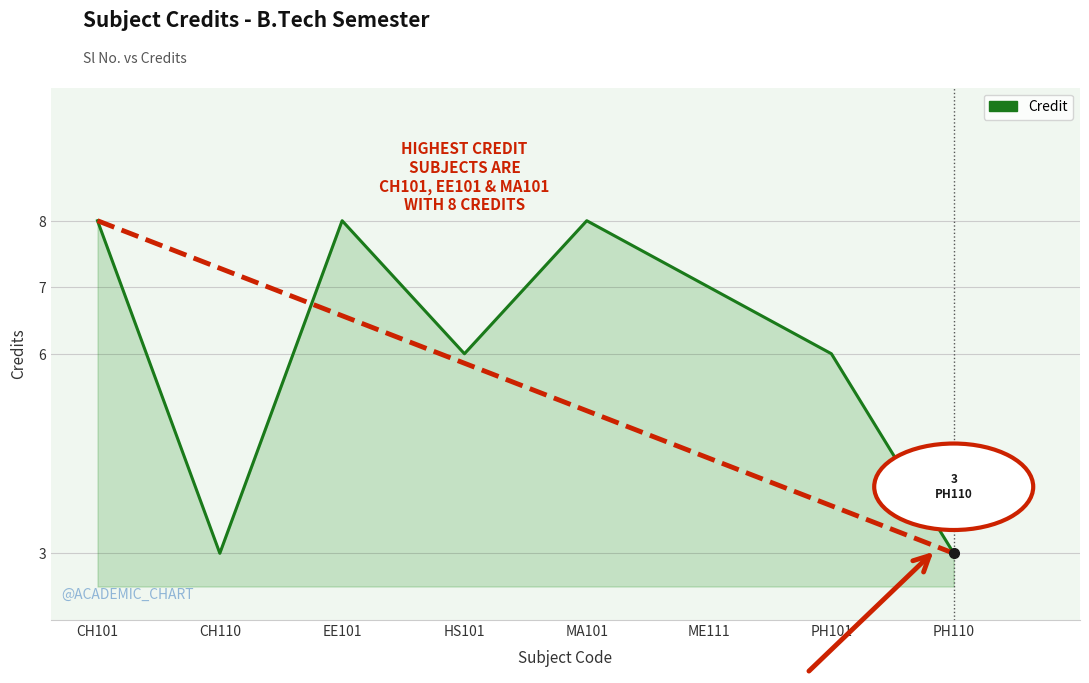

At which label does the data first exceed 7?

CH101